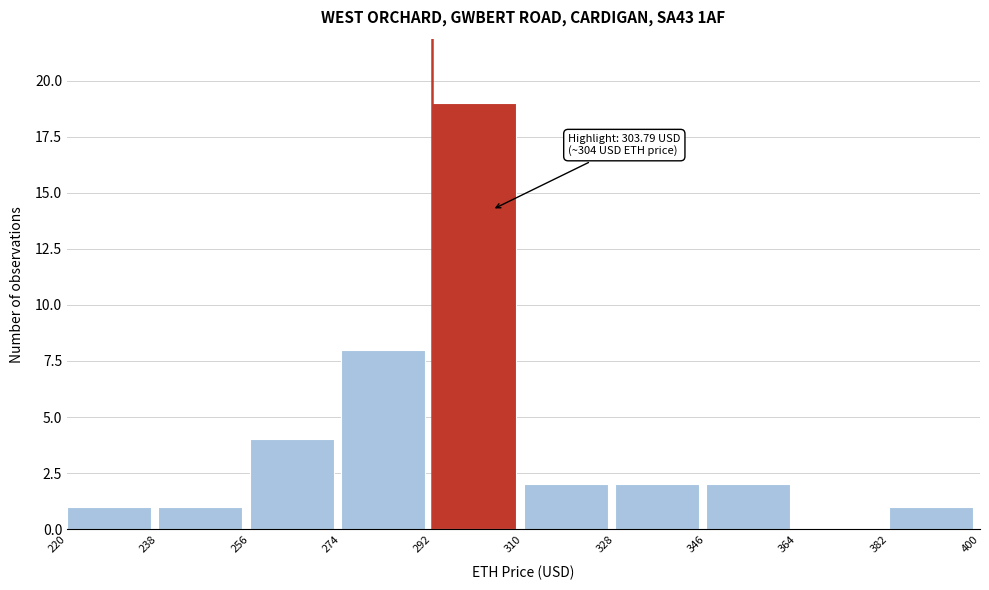

Which range on the x-axis has the tallest bar?

292 to 310